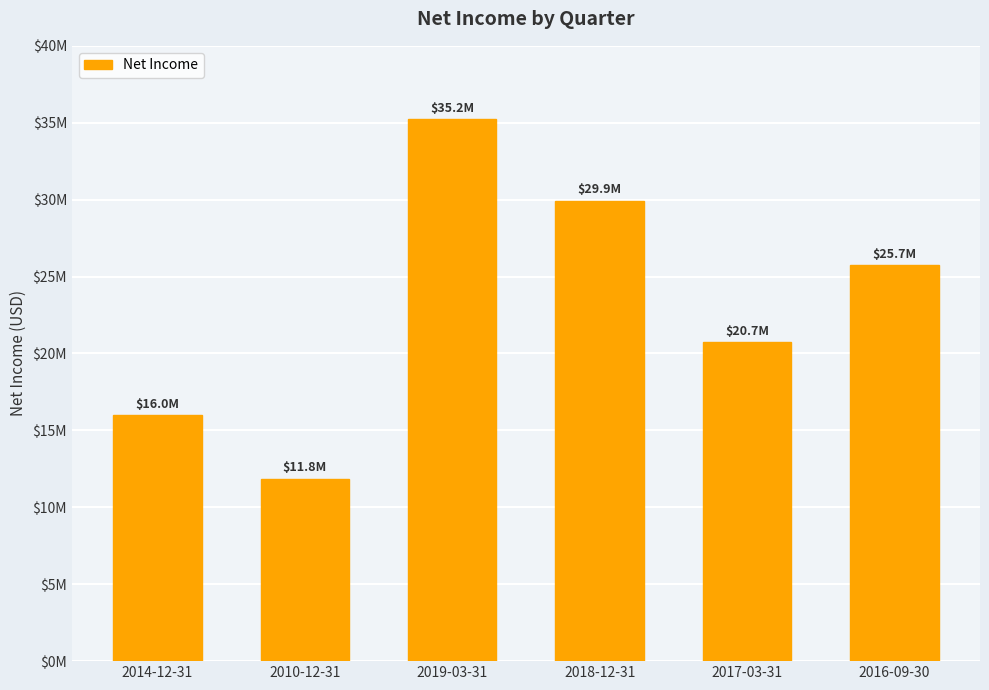

List the labels in order of value, smallest first.

2010-12-31, 2014-12-31, 2017-03-31, 2016-09-30, 2018-12-31, 2019-03-31